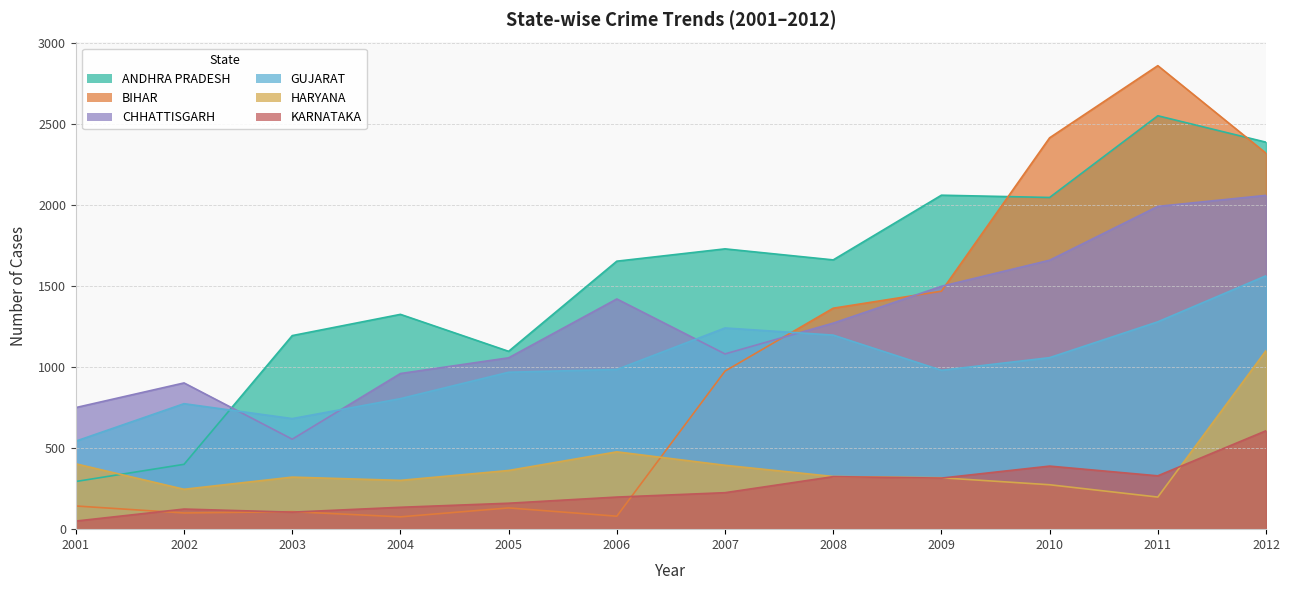

Between 2004 and 2005, which is larger?

2004